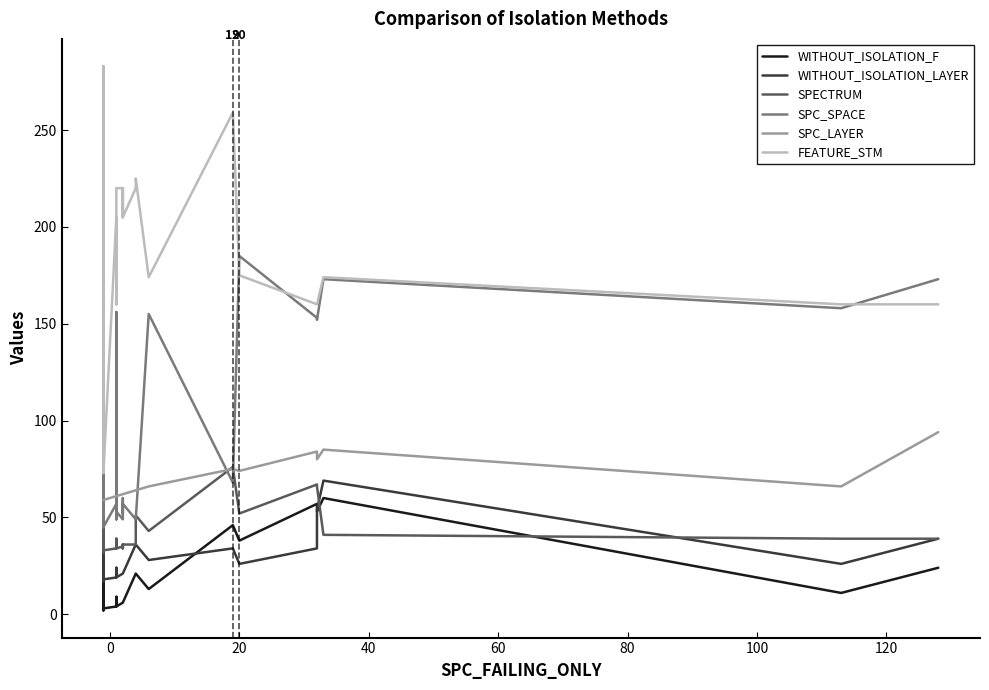

What is the smallest value displayed?

2